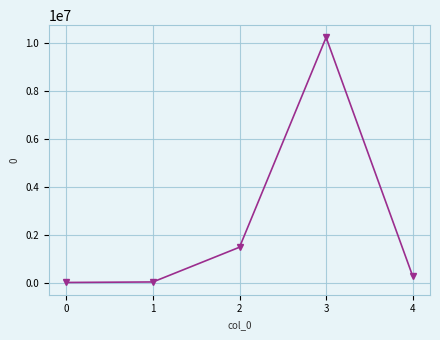

True or false: the data has more than 1 interior local peaks.

False